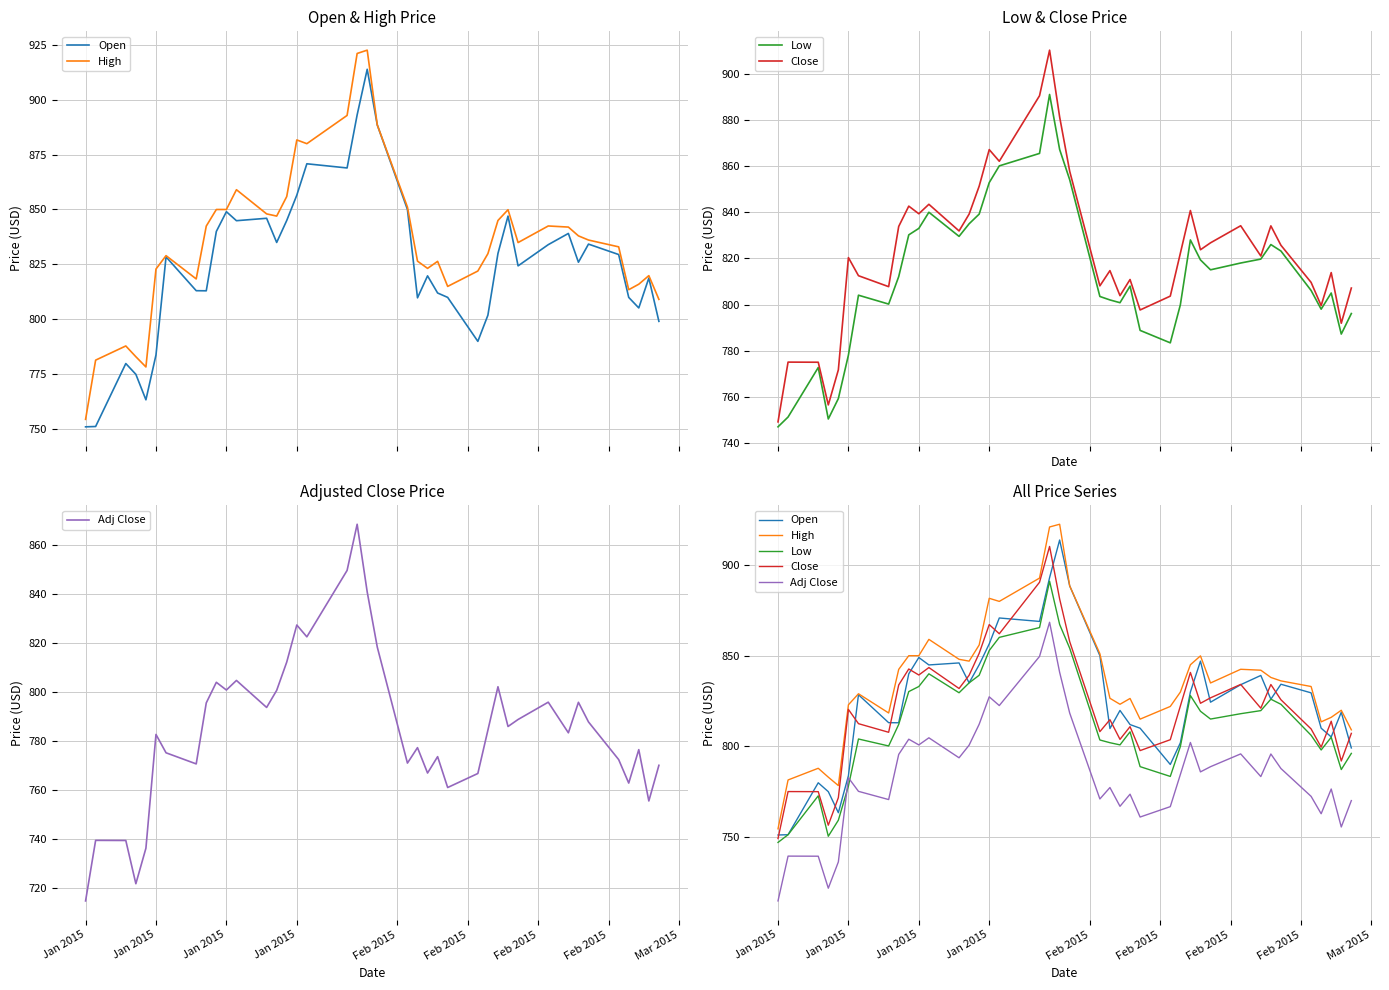

Reading left to right, what are all the values shown in this chart?

Open: 751.1	751.2	779.9	775.0	763.4	783.8	828.5	813.0	813.0	840.0	849.0	844.9	846.0	835.0	845.0	856.5	870.8	868.9	893.0	913.8	888.5	850.0	809.8	819.8	812.0	810.0	790.0	801.9	830.0	847.0	824.3	834.0	839.1	826.0	834.2	829.5	810.0	805.2	818.8	799.1
High: 754.5	781.5	787.9	783.0	778.3	822.9	829.0	818.4	842.5	850.0	850.0	859.0	848.0	847.0	855.9	881.7	880.0	892.8	921.0	922.5	888.5	851.1	826.5	823.2	826.4	815.0	822.0	829.9	845.0	849.9	835.0	842.5	842.0	838.0	836.1	833.0	813.5	816.0	819.9	809.1
Low: 747.0	751.2	772.7	750.4	759.2	778.1	804.0	800.2	812.1	830.2	833.0	840.0	829.5	835.0	839.2	852.8	860.1	865.5	891.0	867.2	854.1	803.5	802.0	800.8	808.0	788.8	783.4	799.8	828.0	819.3	815.0	818.0	819.7	826.0	823.2	806.1	798.0	805.0	787.2	796.1
Close: 749.2	775.0	775.0	756.5	771.7	820.3	812.5	807.8	833.8	842.7	839.3	843.5	831.9	839.2	851.3	867.2	862.1	890.5	910.2	881.3	857.8	808.1	814.7	803.8	810.8	797.7	803.7	822.2	840.8	823.8	826.8	834.2	821.0	834.1	825.7	809.6	799.5	813.8	791.9	807.2
Adj Close: 714.7	739.4	739.4	721.7	736.2	782.7	775.2	770.6	795.5	803.9	800.8	804.7	793.7	800.6	812.2	827.3	822.5	849.6	868.4	840.8	818.3	771.0	777.3	766.9	773.6	761.0	766.7	784.4	802.1	785.9	788.8	795.8	783.3	795.8	787.8	772.4	762.8	776.5	755.5	770.1